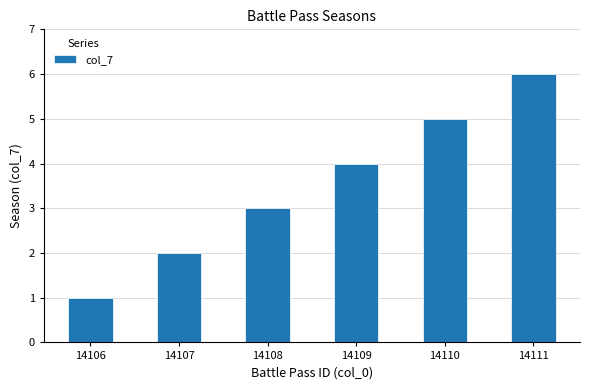

List the labels in order of value, largest first.

14111, 14110, 14109, 14108, 14107, 14106